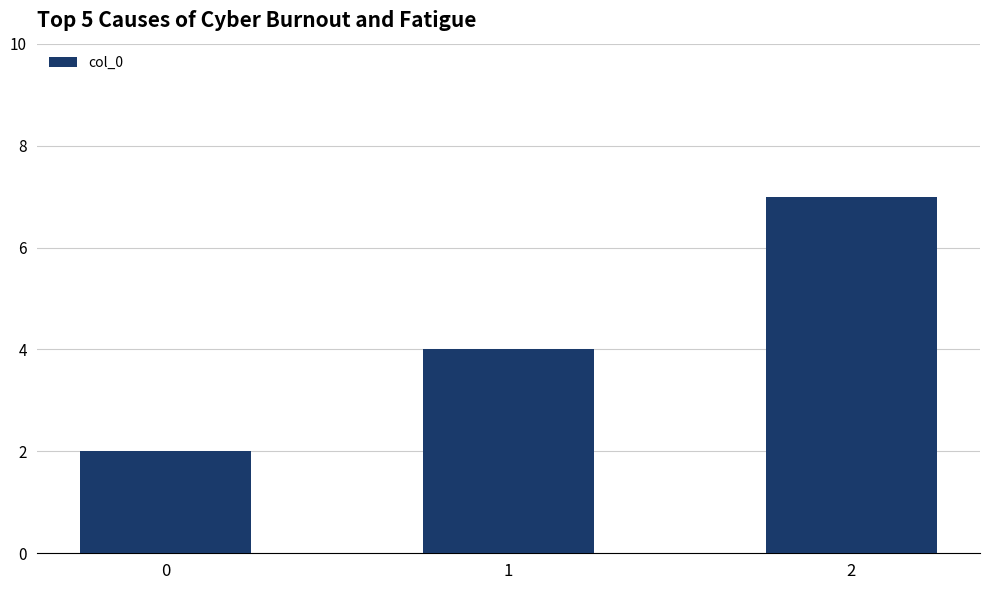

Reading left to right, list all the values displayed in this chart.

0=2	1=4	2=7